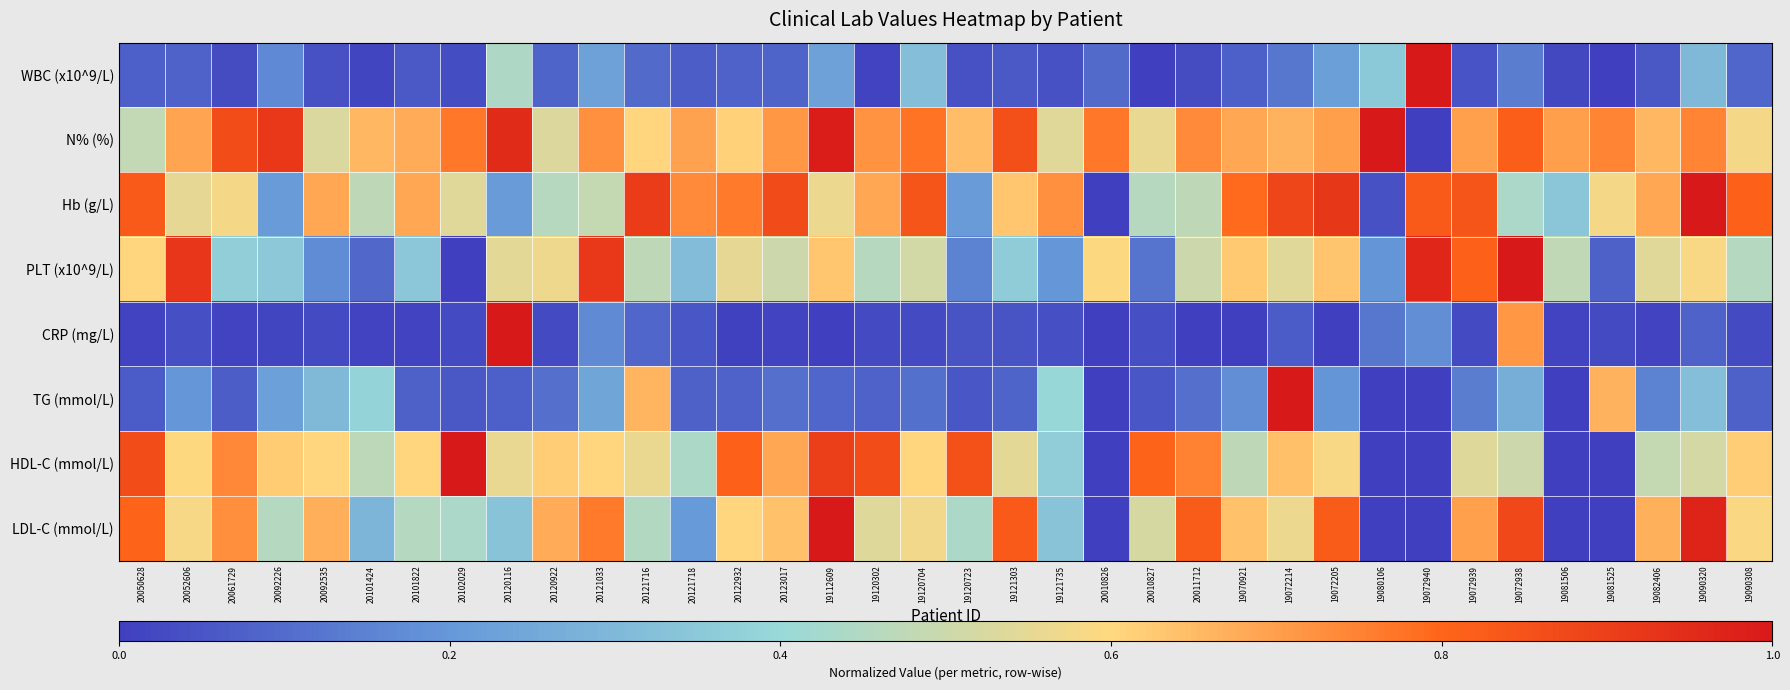

Reading right to left, what are all the values shown in this chart?

WBC (x10^9/L): 19090308=0.1	19090320=0.3	19082406=0.1	19081525=0.0	19081506=0.0	19072938=0.1	19072939=0.0	19072940=1.0	19080106=0.4	19072205=0.2	19072214=0.1	19070921=0.1	20011712=0.0	20010827=0.0	20010826=0.1	19121735=0.0	19121303=0.1	19120723=0.0	19120704=0.3	19120302=0.0	19112609=0.2	20123017=0.1	20122932=0.1	20121718=0.1	20121716=0.1	20121033=0.2	20120922=0.1	20120116=0.4	20102029=0.0	20101822=0.1	20101424=0.0	20092535=0.0	20092226=0.2	20061729=0.0	20052606=0.1	20050628=0.1
N% (%): 19090308=0.6	19090320=0.7	19082406=0.7	19081525=0.7	19081506=0.7	19072938=0.8	19072939=0.7	19072940=0.0	19080106=1.0	19072205=0.7	19072214=0.7	19070921=0.7	20011712=0.7	20010827=0.6	20010826=0.8	19121735=0.5	19121303=0.9	19120723=0.6	19120704=0.8	19120302=0.7	19112609=1.0	20123017=0.7	20122932=0.6	20121718=0.7	20121716=0.6	20121033=0.7	20120922=0.5	20120116=1.0	20102029=0.8	20101822=0.7	20101424=0.7	20092535=0.5	20092226=0.9	20061729=0.9	20052606=0.7	20050628=0.5
Hb (g/L): 19090308=0.8	19090320=1.0	19082406=0.7	19081525=0.6	19081506=0.3	19072938=0.4	19072939=0.8	19072940=0.8	19080106=0.0	19072205=0.9	19072214=0.9	19070921=0.8	20011712=0.5	20010827=0.5	20010826=0.0	19121735=0.7	19121303=0.6	19120723=0.2	19120704=0.8	19120302=0.7	19112609=0.6	20123017=0.9	20122932=0.8	20121718=0.7	20121716=0.9	20121033=0.5	20120922=0.5	20120116=0.2	20102029=0.5	20101822=0.7	20101424=0.5	20092535=0.7	20092226=0.2	20061729=0.6	20052606=0.6	20050628=0.8
PLT (x10^9/L): 19090308=0.5	19090320=0.6	19082406=0.5	19081525=0.1	19081506=0.5	19072938=1.0	19072939=0.8	19072940=1.0	19080106=0.2	19072205=0.6	19072214=0.5	19070921=0.6	20011712=0.5	20010827=0.1	20010826=0.6	19121735=0.2	19121303=0.4	19120723=0.1	19120704=0.5	19120302=0.5	19112609=0.6	20123017=0.5	20122932=0.6	20121718=0.3	20121716=0.5	20121033=0.9	20120922=0.6	20120116=0.5	20102029=0.0	20101822=0.3	20101424=0.1	20092535=0.2	20092226=0.4	20061729=0.4	20052606=0.9	20050628=0.6
CRP (mg/L): 19090308=0.0	19090320=0.1	19082406=0.0	19081525=0.0	19081506=0.0	19072938=0.7	19072939=0.0	19072940=0.2	19080106=0.1	19072205=0.0	19072214=0.1	19070921=0.0	20011712=0.0	20010827=0.0	20010826=0.0	19121735=0.0	19121303=0.0	19120723=0.0	19120704=0.0	19120302=0.0	19112609=0.0	20123017=0.0	20122932=0.0	20121718=0.1	20121716=0.1	20121033=0.2	20120922=0.0	20120116=1.0	20102029=0.0	20101822=0.0	20101424=0.0	20092535=0.0	20092226=0.0	20061729=0.0	20052606=0.0	20050628=0.0
TG (mmol/L): 19090308=0.1	19090320=0.3	19082406=0.1	19081525=0.7	19081506=0.0	19072938=0.3	19072939=0.1	19072940=0.0	19080106=0.0	19072205=0.2	19072214=1.0	19070921=0.2	20011712=0.1	20010827=0.1	20010826=0.0	19121735=0.4	19121303=0.1	19120723=0.1	19120704=0.1	19120302=0.1	19112609=0.1	20123017=0.1	20122932=0.1	20121718=0.1	20121716=0.7	20121033=0.2	20120922=0.1	20120116=0.1	20102029=0.1	20101822=0.1	20101424=0.4	20092535=0.3	20092226=0.2	20061729=0.1	20052606=0.2	20050628=0.1
HDL-C (mmol/L): 19090308=0.6	19090320=0.5	19082406=0.5	19081525=0.0	19081506=0.0	19072938=0.5	19072939=0.5	19072940=0.0	19080106=0.0	19072205=0.6	19072214=0.6	19070921=0.5	20011712=0.8	20010827=0.8	20010826=0.0	19121735=0.4	19121303=0.5	19120723=0.9	19120704=0.6	19120302=0.9	19112609=0.9	20123017=0.7	20122932=0.8	20121718=0.4	20121716=0.6	20121033=0.6	20120922=0.6	20120116=0.6	20102029=1.0	20101822=0.6	20101424=0.5	20092535=0.6	20092226=0.6	20061729=0.7	20052606=0.6	20050628=0.9
LDL-C (mmol/L): 19090308=0.6	19090320=1.0	19082406=0.7	19081525=0.0	19081506=0.0	19072938=0.9	19072939=0.7	19072940=0.0	19080106=0.0	19072205=0.8	19072214=0.6	19070921=0.6	20011712=0.8	20010827=0.5	20010826=0.0	19121735=0.3	19121303=0.8	19120723=0.4	19120704=0.6	19120302=0.5	19112609=1.0	20123017=0.6	20122932=0.6	20121718=0.2	20121716=0.5	20121033=0.8	20120922=0.7	20120116=0.3	20102029=0.4	20101822=0.5	20101424=0.3	20092535=0.7	20092226=0.5	20061729=0.7	20052606=0.6	20050628=0.8